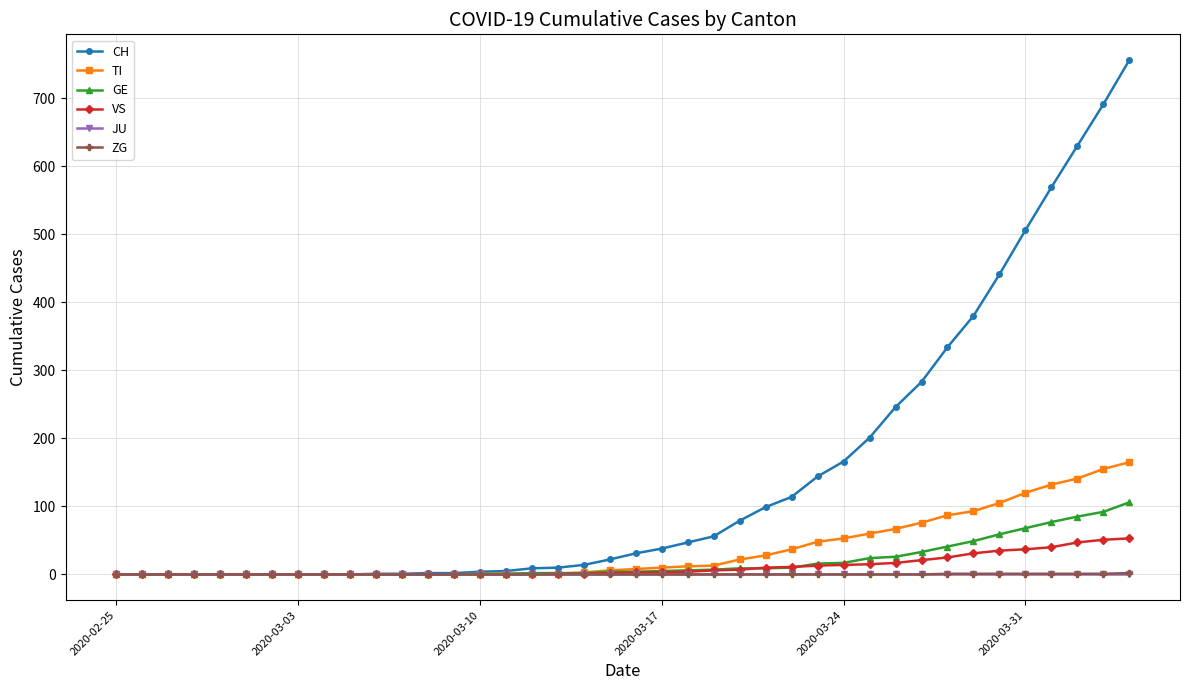

What is the maximum value for TI?

165